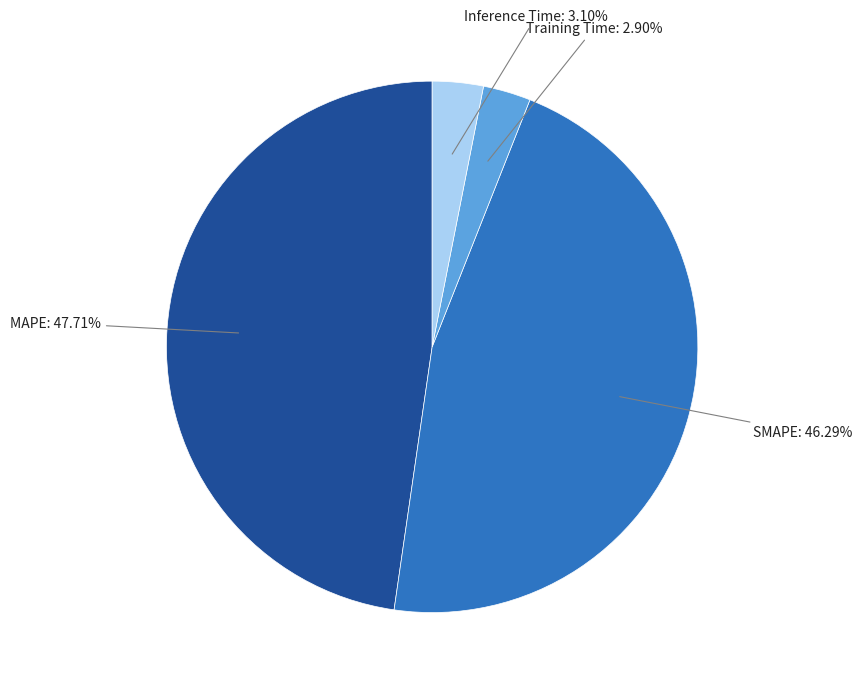

Is the sum of MAPE: 47.71% and Inference Time: 3.10% greater than half?

Yes